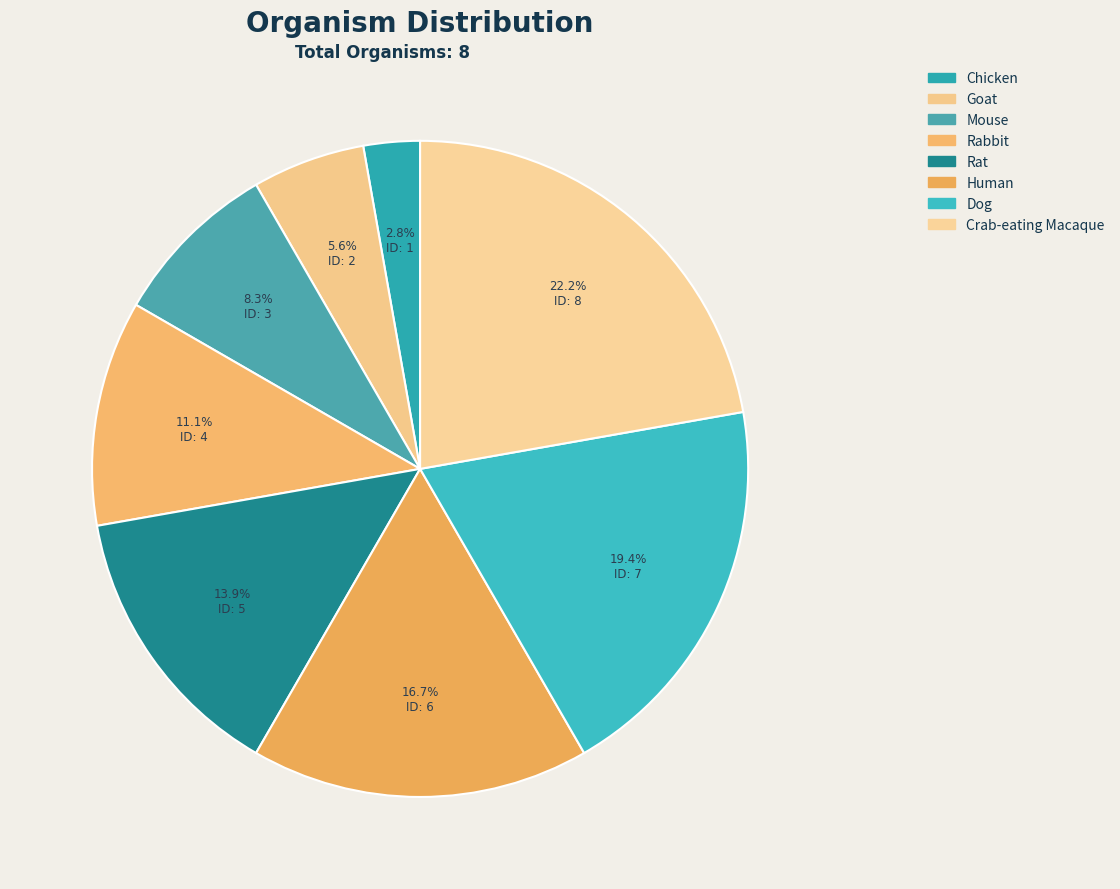

Which category has the biggest portion of the pie?

Crab-eating Macaque